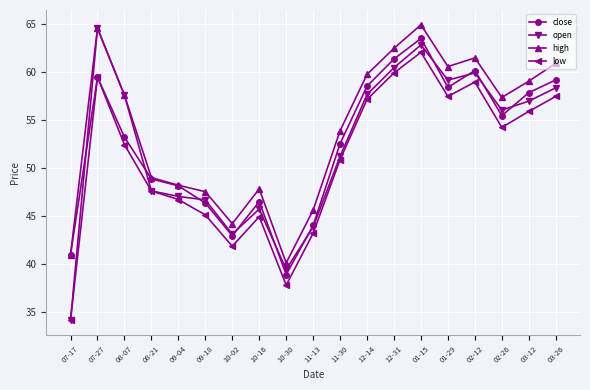

What is the total value across all series at 11-30?

208.5